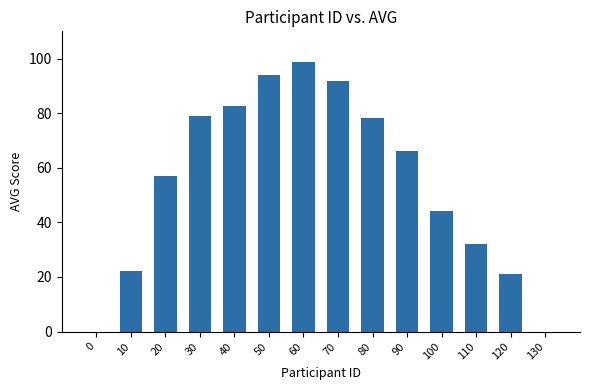

The chart shows a value of 82.5 at 40. True or false?

True